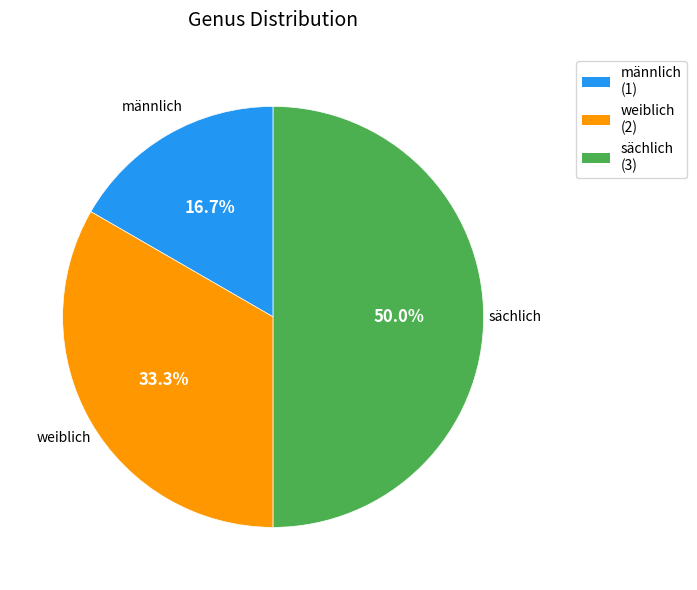

Count the number of slices in the pie.

3